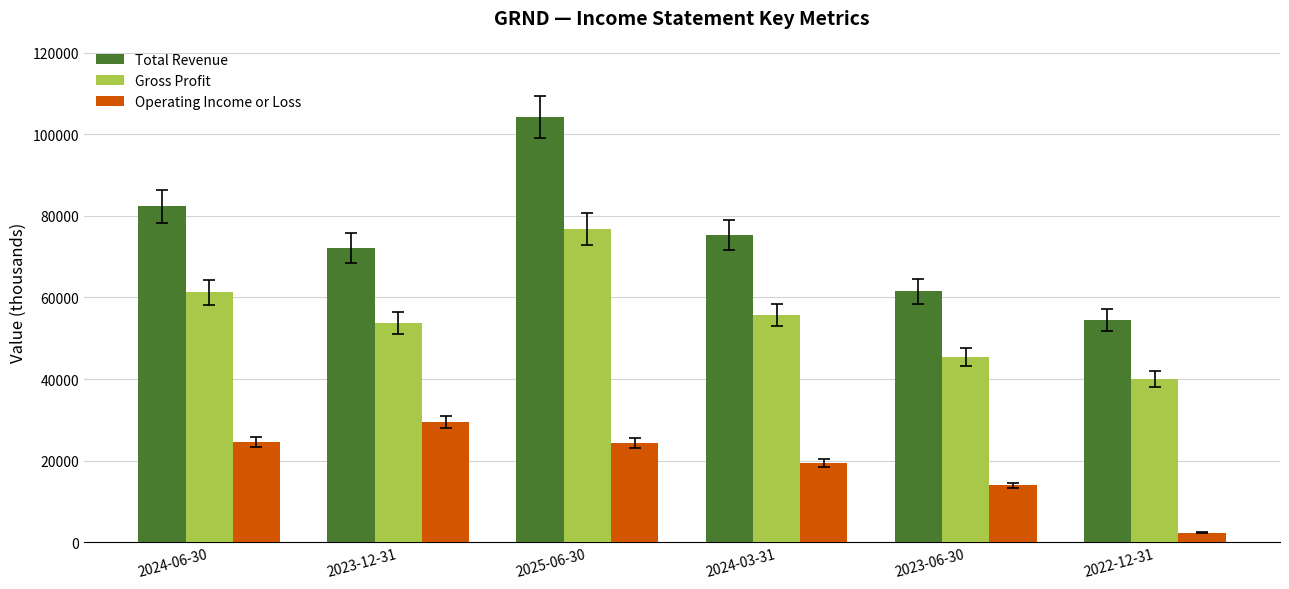

The value of Gross Profit at 2024-06-30 is 26950. True or false?

False